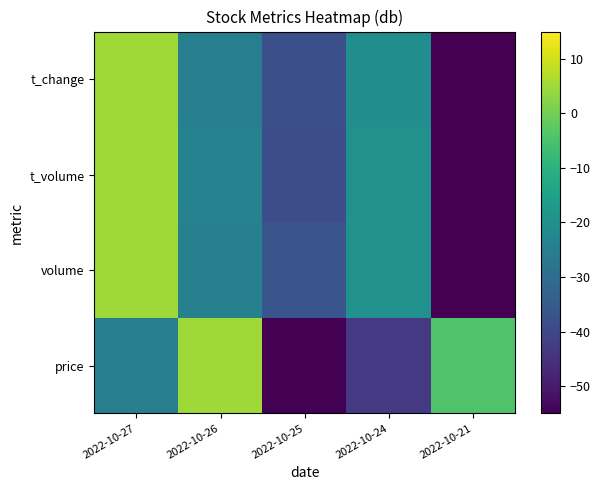

Reading right to left, list all the values displayed in this chart.

price: 2022-10-21=-4.2	2022-10-24=-43.5	2022-10-25=-55.0	2022-10-26=5.0	2022-10-27=-25.0
volume: 2022-10-21=-55.0	2022-10-24=-19.6	2022-10-25=-36.6	2022-10-26=-24.4	2022-10-27=5.0
t_volume: 2022-10-21=-55.0	2022-10-24=-19.6	2022-10-25=-38.6	2022-10-26=-23.9	2022-10-27=5.0
t_change: 2022-10-21=-55.0	2022-10-24=-20.7	2022-10-25=-37.9	2022-10-26=-25.0	2022-10-27=5.0